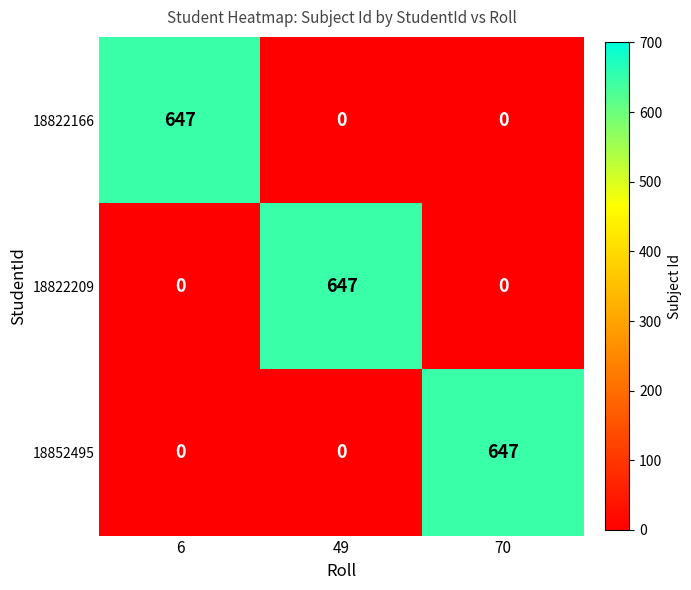

What is the maximum value shown in the chart?

647